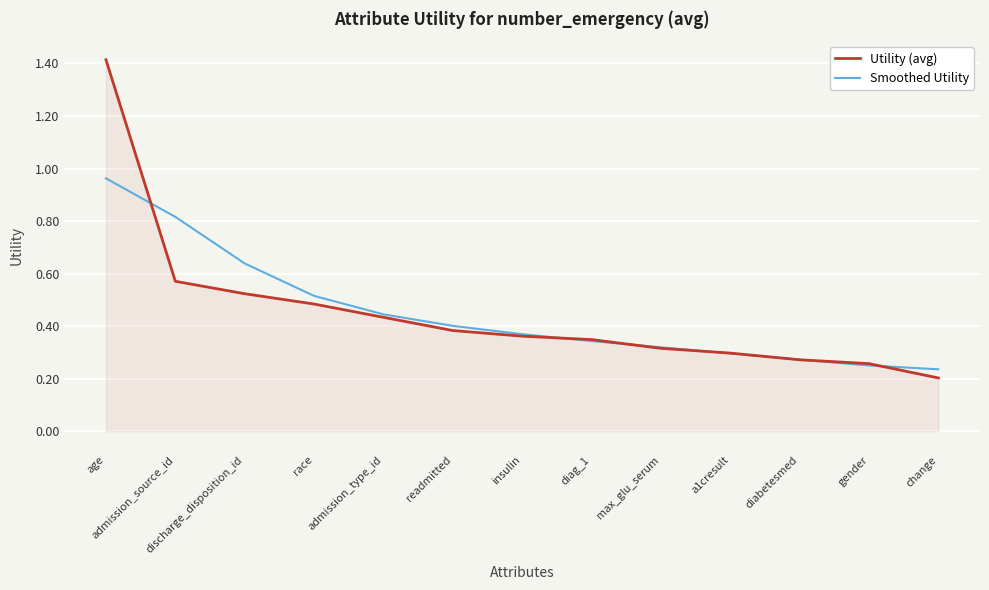

Does the chart display data point markers on the line(s)?

No